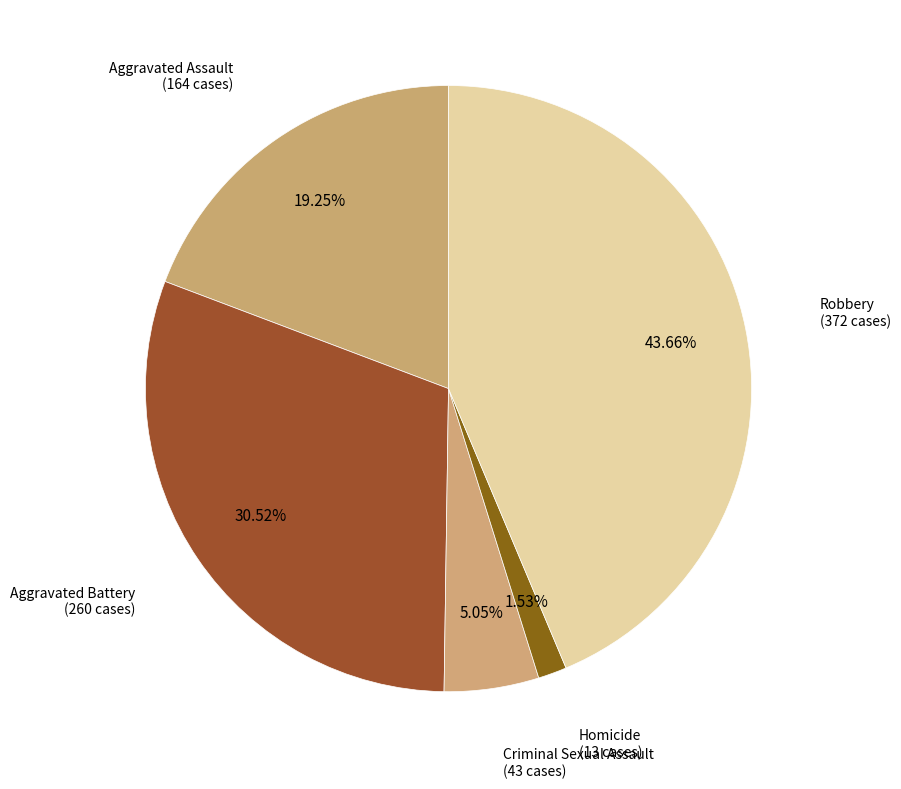

Rank the categories by value from lowest to highest.

Homicide, Criminal Sexual Assault, Aggravated Assault, Aggravated Battery, Robbery